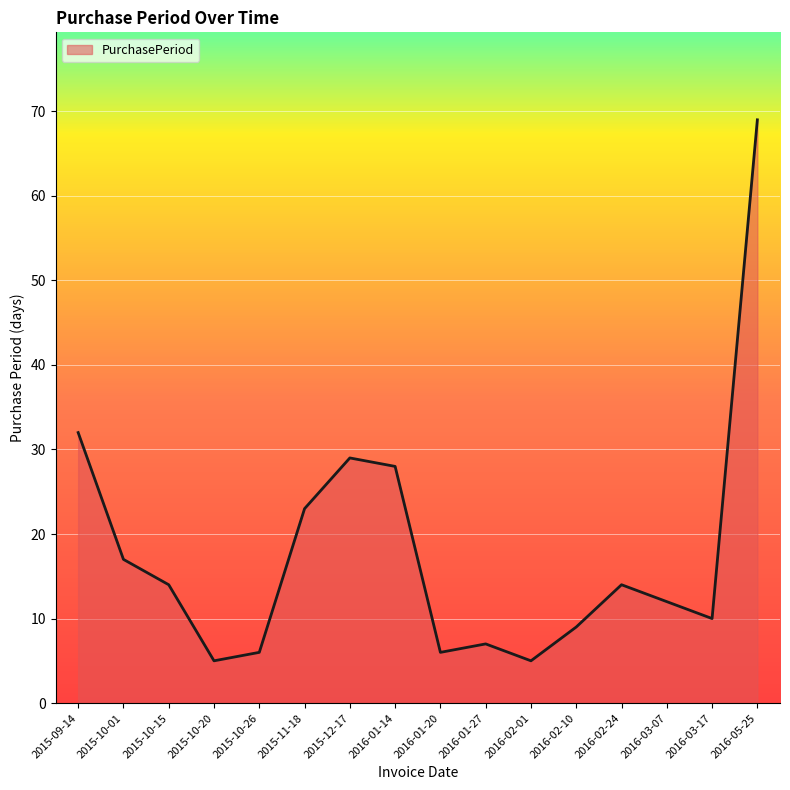

Between 2015-10-15 and 2016-02-10, which is larger?

2015-10-15